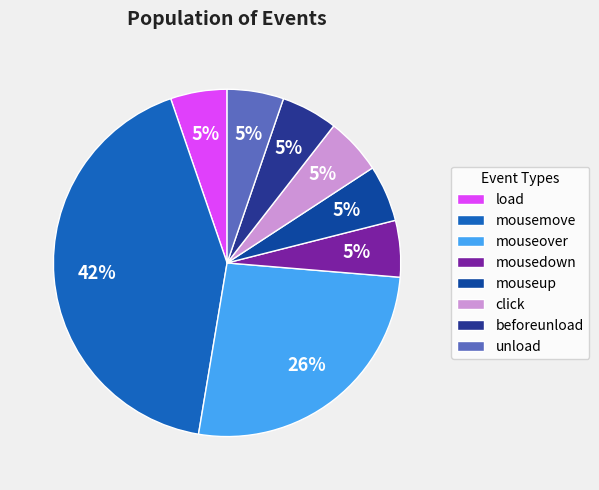

Count the number of slices in the pie.

8